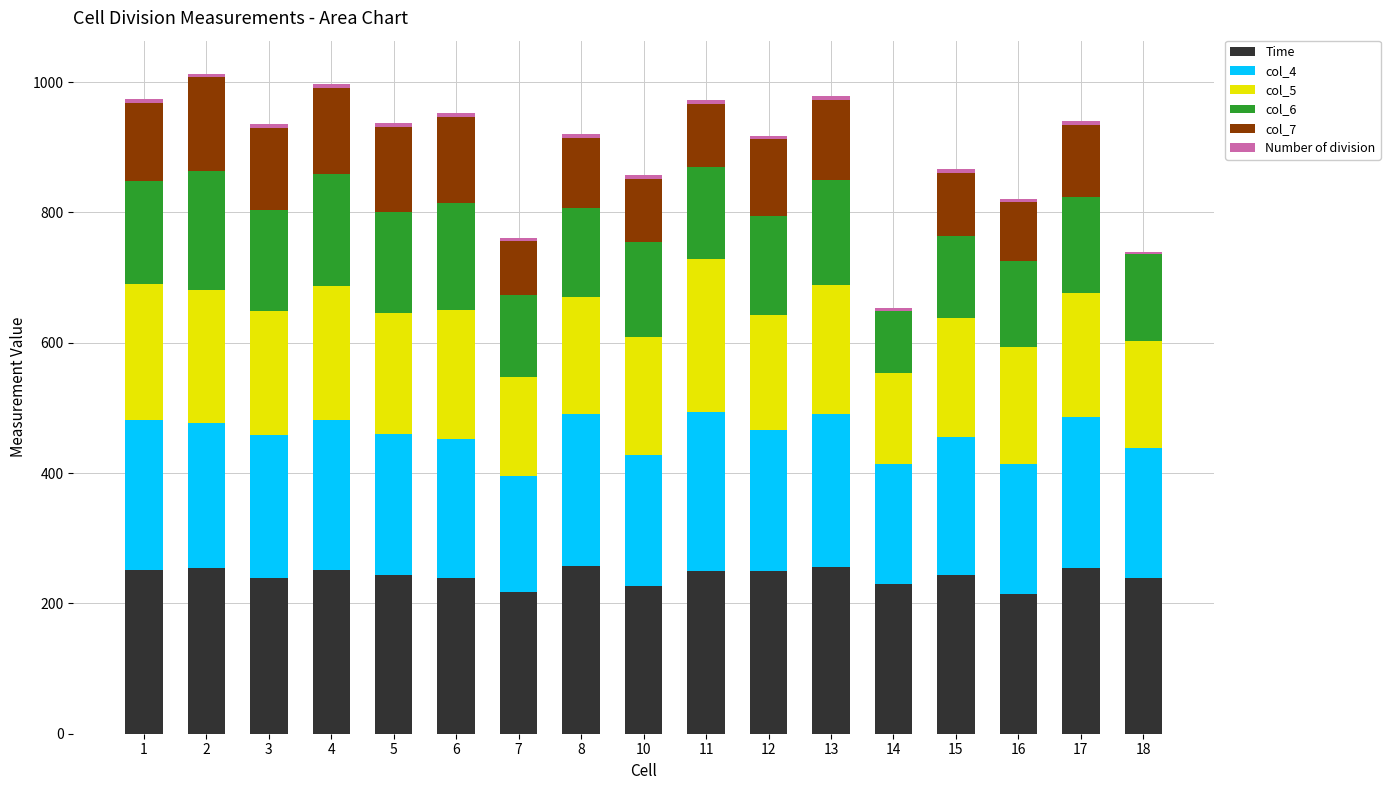

What is the sum of all Time values?

4119